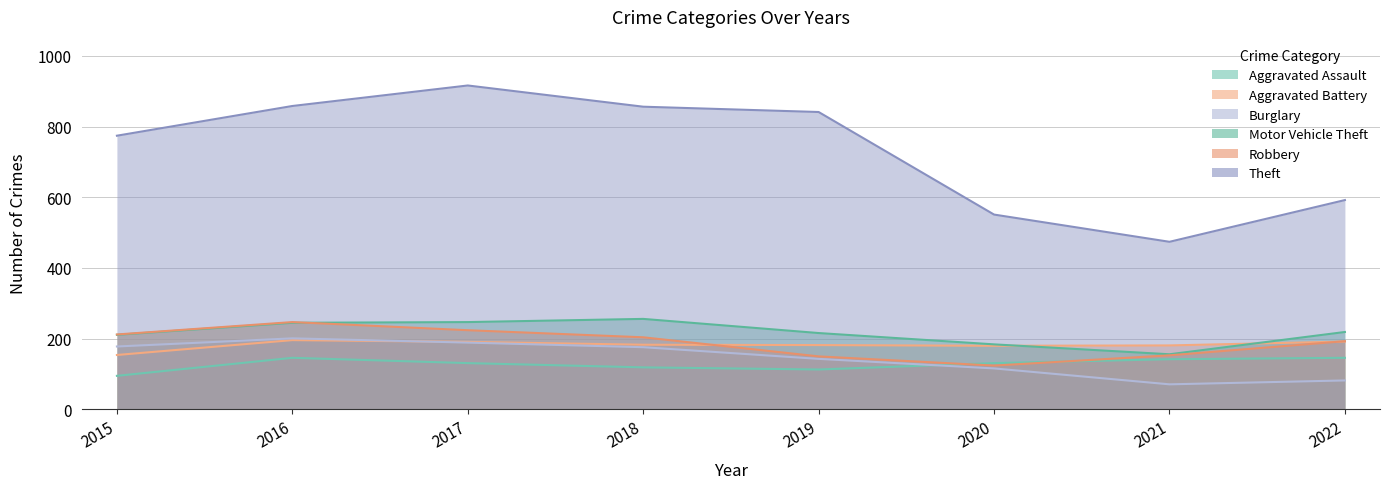

In Motor Vehicle Theft, how many points are lower than both neighbors (excluding endpoints)?

1